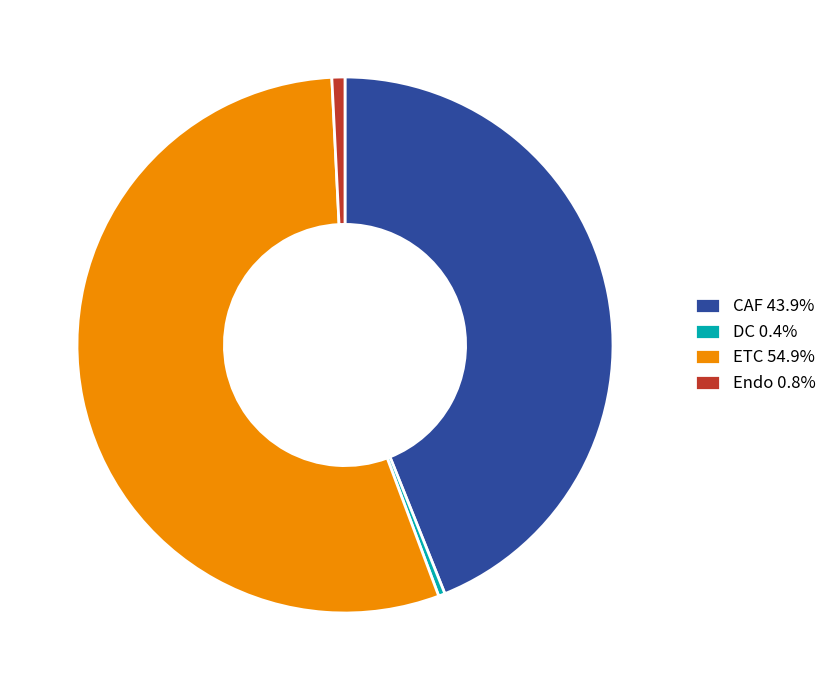

Is the sum of CAF 43.9% and ETC 54.9% greater than half?

Yes